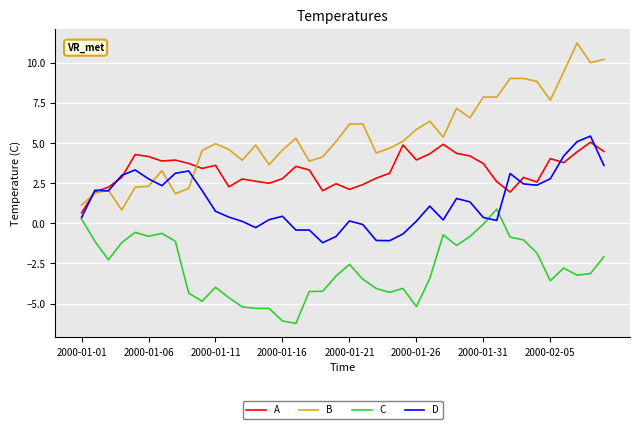

List the series in order of their overall mean, highest first.

B, A, D, C